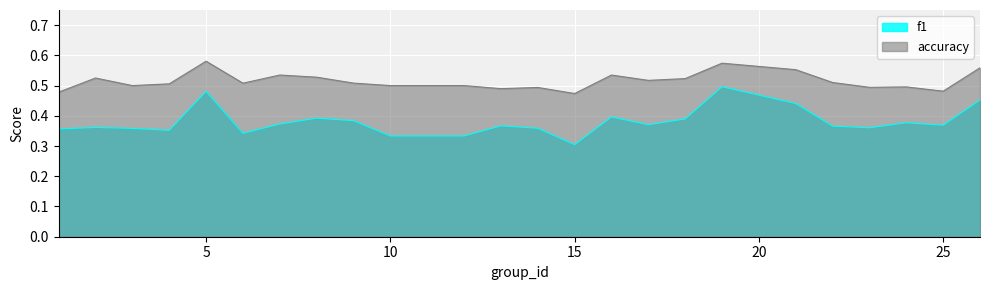

Reading left to right, extract all data points from this chart.

f1: 0.4	0.4	0.4	0.4	0.5	0.3	0.4	0.4	0.4	0.3	0.3	0.3	0.4	0.4	0.3	0.4	0.4	0.4	0.5	0.4	0.4	0.4	0.4	0.4	0.5
accuracy: 0.5	0.5	0.5	0.5	0.6	0.5	0.5	0.5	0.5	0.5	0.5	0.5	0.5	0.5	0.5	0.5	0.5	0.5	0.6	0.6	0.5	0.5	0.5	0.5	0.6